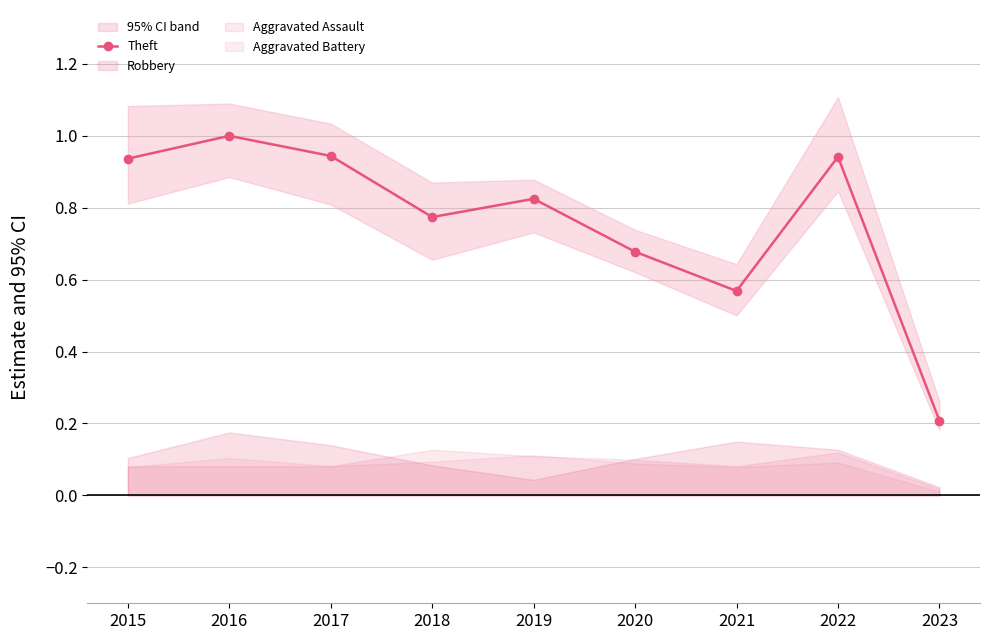

Does the chart have visible grid lines?

Yes